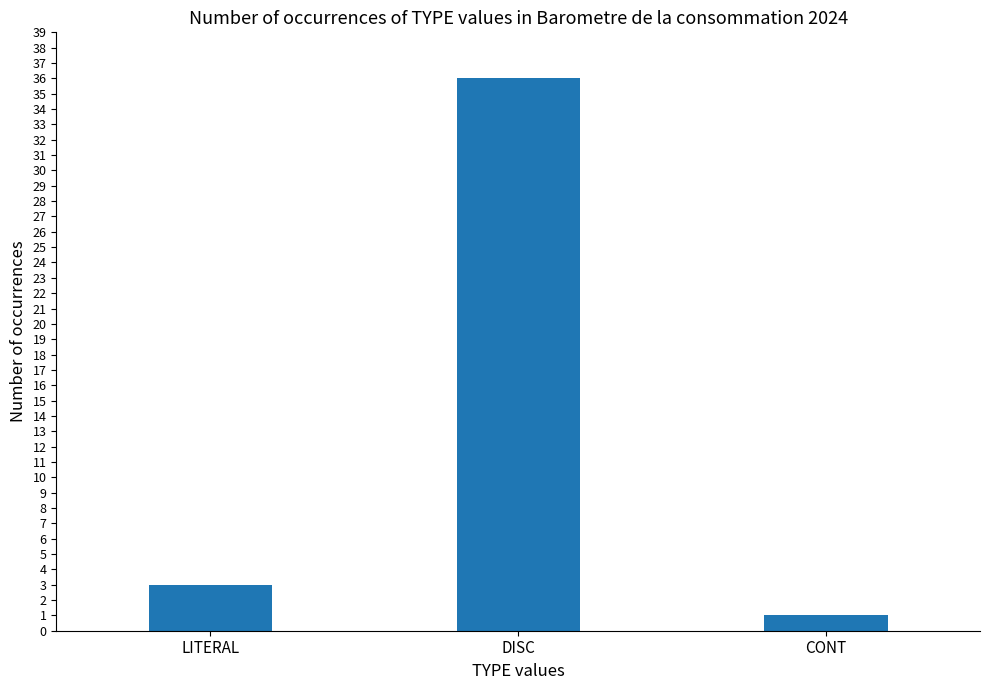

What is the greatest value displayed?

36